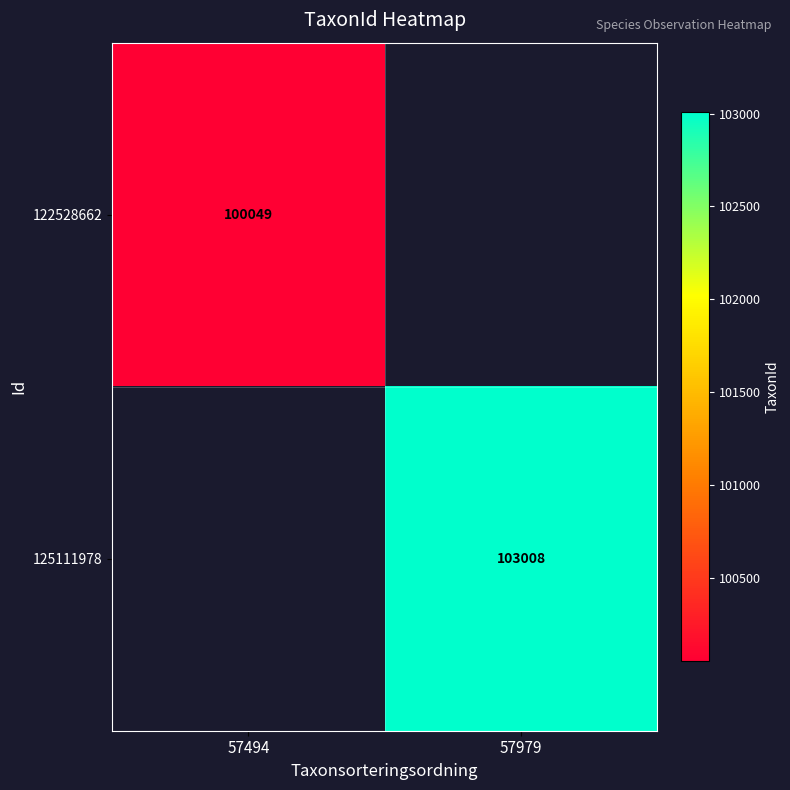

The 122528662 series shows 171515 at 57494. True or false?

False